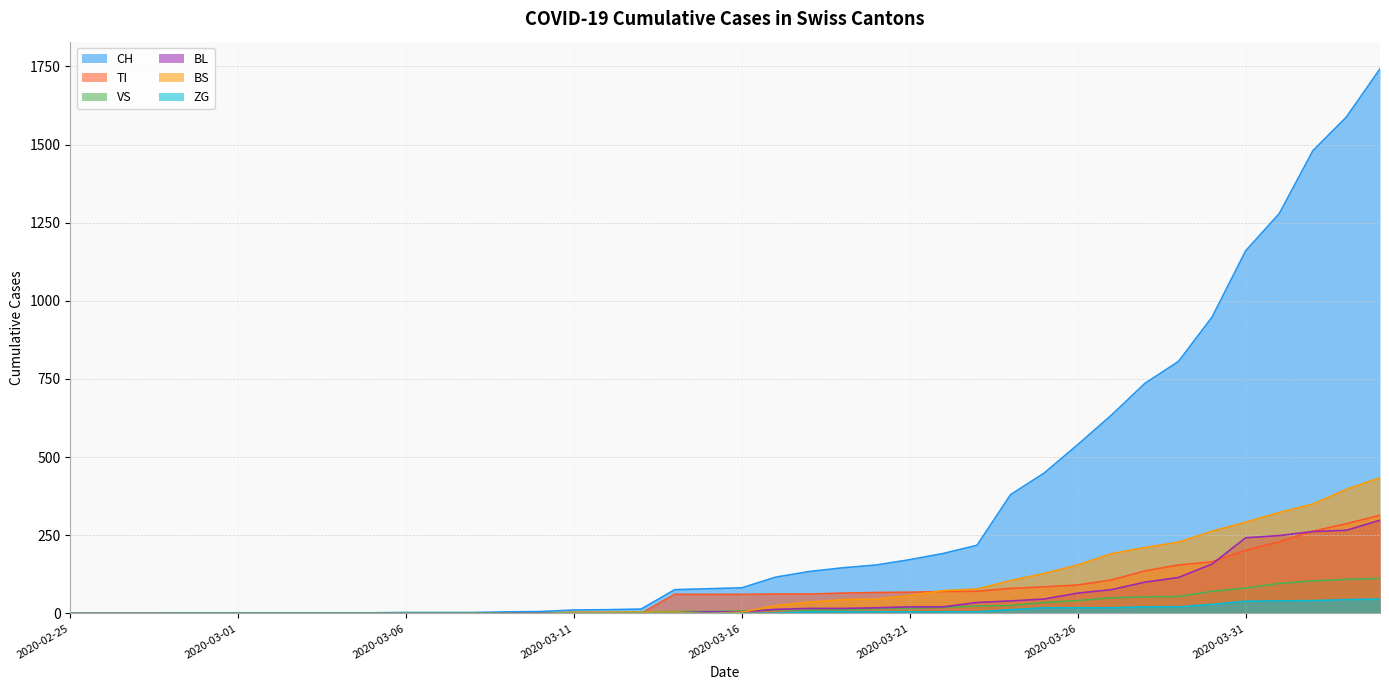

Reading left to right, list all the values displayed in this chart.

CH: 2020-02-25=0	2020-02-26=0	2020-02-27=0	2020-02-28=0	2020-02-29=0	2020-03-01=0	2020-03-02=0	2020-03-03=0	2020-03-04=0	2020-03-05=2	2020-03-06=3	2020-03-07=3	2020-03-08=3	2020-03-09=5	2020-03-10=6	2020-03-11=11	2020-03-12=12	2020-03-13=14	2020-03-14=76	2020-03-15=79	2020-03-16=82	2020-03-17=116	2020-03-18=134	2020-03-19=146	2020-03-20=155	2020-03-21=172	2020-03-22=192	2020-03-23=218	2020-03-24=380	2020-03-25=449	2020-03-26=540	2020-03-27=634	2020-03-28=736	2020-03-29=806	2020-03-30=948	2020-03-31=1160	2020-04-01=1279	2020-04-02=1480	2020-04-03=1588	2020-04-04=1742
TI: 2020-02-25=0	2020-02-26=0	2020-02-27=0	2020-02-28=0	2020-02-29=0	2020-03-01=0	2020-03-02=0	2020-03-03=0	2020-03-04=0	2020-03-05=0	2020-03-06=0	2020-03-07=0	2020-03-08=0	2020-03-09=0	2020-03-10=0	2020-03-11=0	2020-03-12=0	2020-03-13=0	2020-03-14=61	2020-03-15=61	2020-03-16=61	2020-03-17=62	2020-03-18=62	2020-03-19=65	2020-03-20=67	2020-03-21=68	2020-03-22=70	2020-03-23=71	2020-03-24=80	2020-03-25=85	2020-03-26=91	2020-03-27=107	2020-03-28=136	2020-03-29=155	2020-03-30=165	2020-03-31=202	2020-04-01=229	2020-04-02=263	2020-04-03=287	2020-04-04=314
VS: 2020-02-25=0	2020-02-26=0	2020-02-27=0	2020-02-28=2	2020-02-29=2	2020-03-01=2	2020-03-02=2	2020-03-03=2	2020-03-04=2	2020-03-05=2	2020-03-06=2	2020-03-07=2	2020-03-08=2	2020-03-09=2	2020-03-10=2	2020-03-11=3	2020-03-12=3	2020-03-13=5	2020-03-14=6	2020-03-15=6	2020-03-16=8	2020-03-17=11	2020-03-18=11	2020-03-19=12	2020-03-20=15	2020-03-21=17	2020-03-22=19	2020-03-23=24	2020-03-24=25	2020-03-25=35	2020-03-26=41	2020-03-27=50	2020-03-28=53	2020-03-29=54	2020-03-30=71	2020-03-31=81	2020-04-01=96	2020-04-02=104	2020-04-03=109	2020-04-04=112
BL: 2020-02-25=0	2020-02-26=0	2020-02-27=0	2020-02-28=0	2020-02-29=0	2020-03-01=0	2020-03-02=0	2020-03-03=0	2020-03-04=0	2020-03-05=0	2020-03-06=0	2020-03-07=0	2020-03-08=0	2020-03-09=1	2020-03-10=2	2020-03-11=2	2020-03-12=2	2020-03-13=2	2020-03-14=2	2020-03-15=5	2020-03-16=5	2020-03-17=13	2020-03-18=16	2020-03-19=16	2020-03-20=18	2020-03-21=21	2020-03-22=21	2020-03-23=35	2020-03-24=40	2020-03-25=46	2020-03-26=65	2020-03-27=76	2020-03-28=100	2020-03-29=115	2020-03-30=158	2020-03-31=242	2020-04-01=249	2020-04-02=262	2020-04-03=266	2020-04-04=298
BS: 2020-02-25=0	2020-02-26=0	2020-02-27=0	2020-02-28=0	2020-02-29=0	2020-03-01=0	2020-03-02=0	2020-03-03=0	2020-03-04=0	2020-03-05=0	2020-03-06=0	2020-03-07=0	2020-03-08=0	2020-03-09=0	2020-03-10=0	2020-03-11=4	2020-03-12=4	2020-03-13=4	2020-03-14=4	2020-03-15=0	2020-03-16=4	2020-03-17=25	2020-03-18=36	2020-03-19=44	2020-03-20=46	2020-03-21=57	2020-03-22=73	2020-03-23=78	2020-03-24=105	2020-03-25=128	2020-03-26=155	2020-03-27=191	2020-03-28=211	2020-03-29=228	2020-03-30=263	2020-03-31=292	2020-04-01=323	2020-04-02=350	2020-04-03=397	2020-04-04=434
ZG: 2020-02-25=0	2020-02-26=0	2020-02-27=0	2020-02-28=0	2020-02-29=0	2020-03-01=0	2020-03-02=0	2020-03-03=0	2020-03-04=0	2020-03-05=0	2020-03-06=0	2020-03-07=0	2020-03-08=0	2020-03-09=0	2020-03-10=0	2020-03-11=0	2020-03-12=0	2020-03-13=0	2020-03-14=0	2020-03-15=0	2020-03-16=0	2020-03-17=1	2020-03-18=5	2020-03-19=5	2020-03-20=5	2020-03-21=5	2020-03-22=5	2020-03-23=5	2020-03-24=12	2020-03-25=18	2020-03-26=18	2020-03-27=18	2020-03-28=21	2020-03-29=21	2020-03-30=29	2020-03-31=39	2020-04-01=40	2020-04-02=41	2020-04-03=44	2020-04-04=46